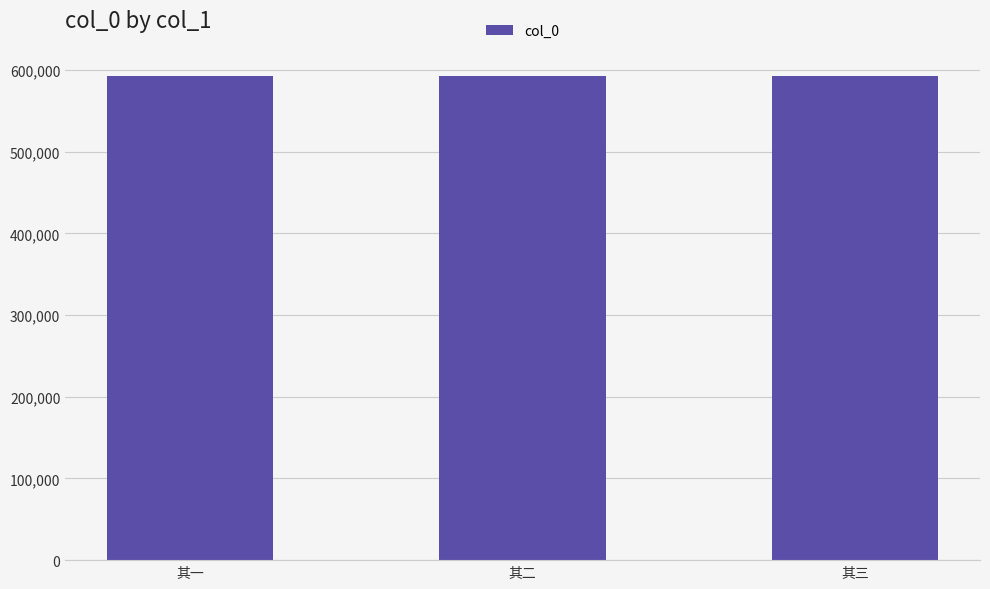

What is the maximum value shown in the chart?

592488